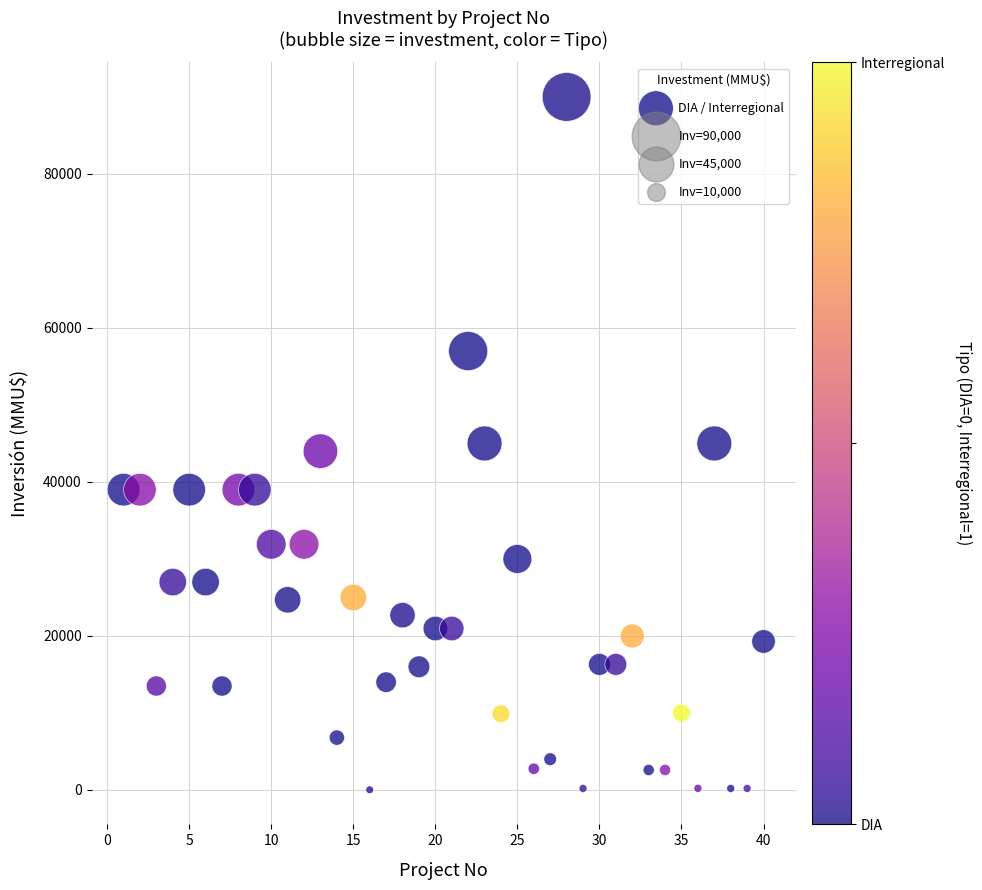

What is the range of X values (max minus min)?

39